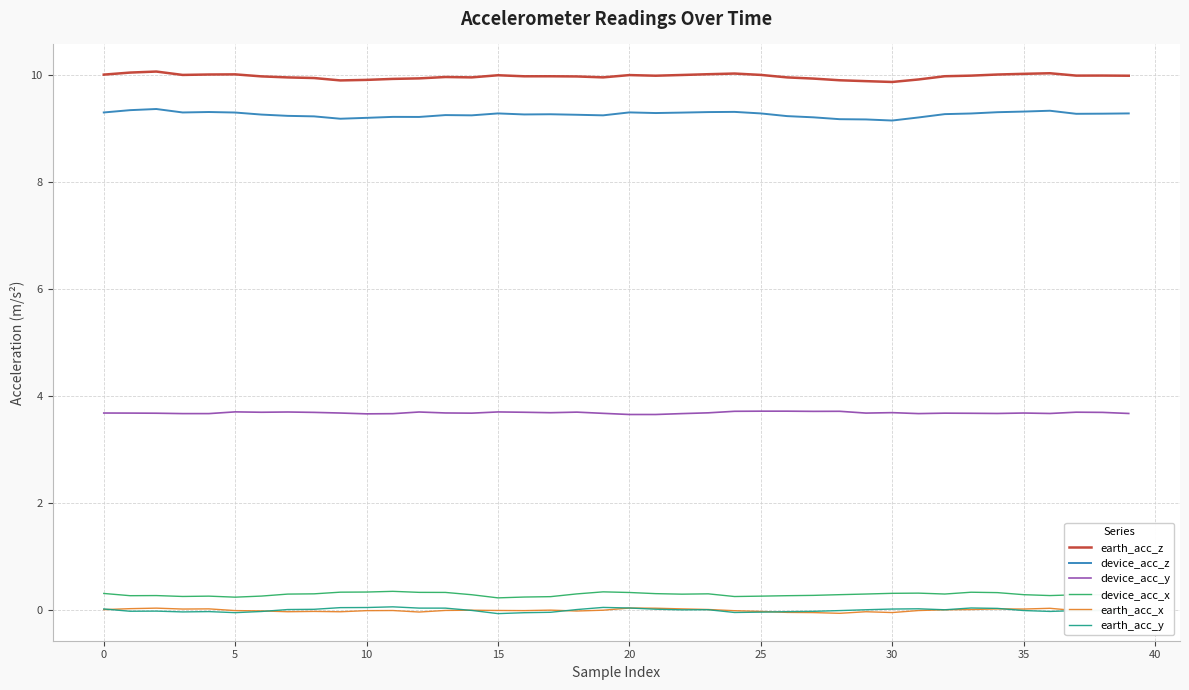

How many lines are shown in the chart?

6